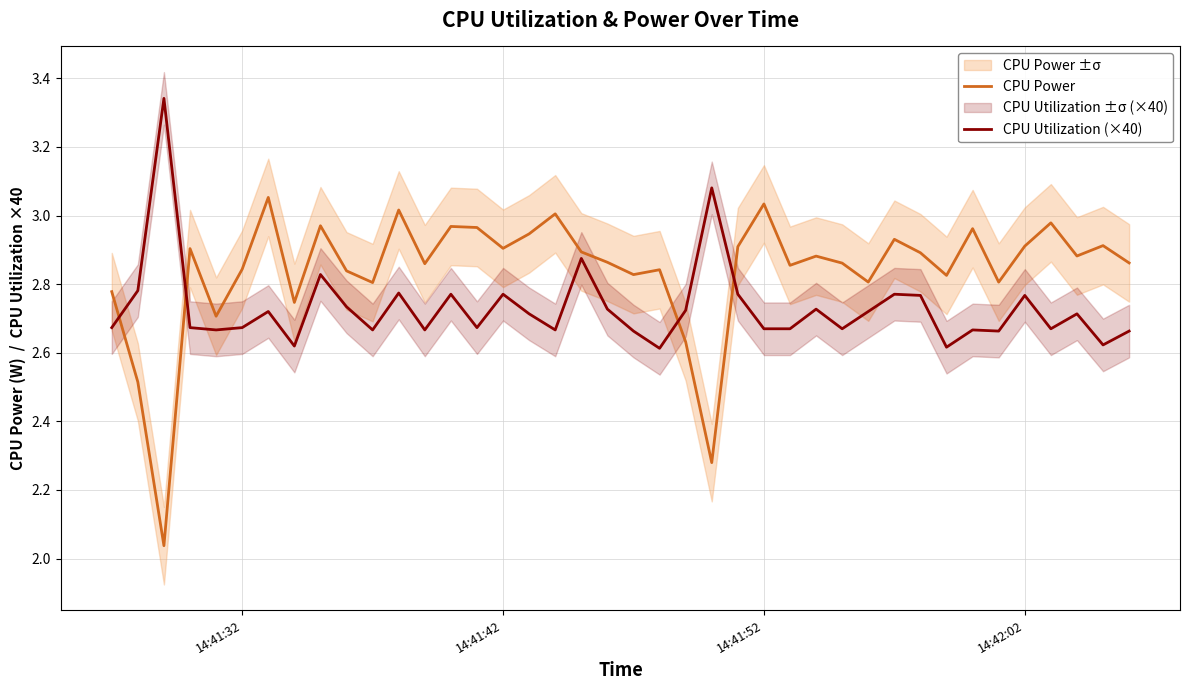

True or false: CPU Power and CPU Utilization (×40) cross at least once.

True